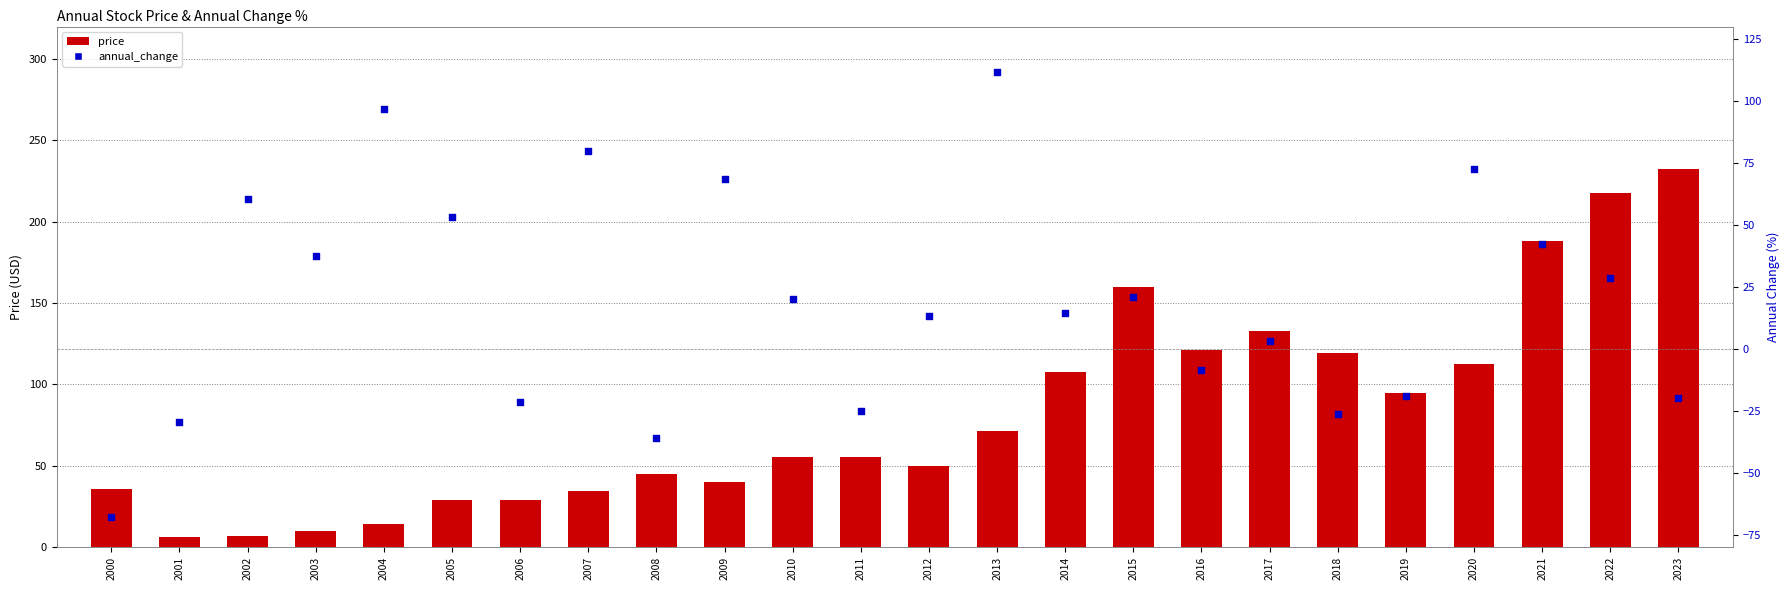

Which series has the largest Y range (max minus min)?

price